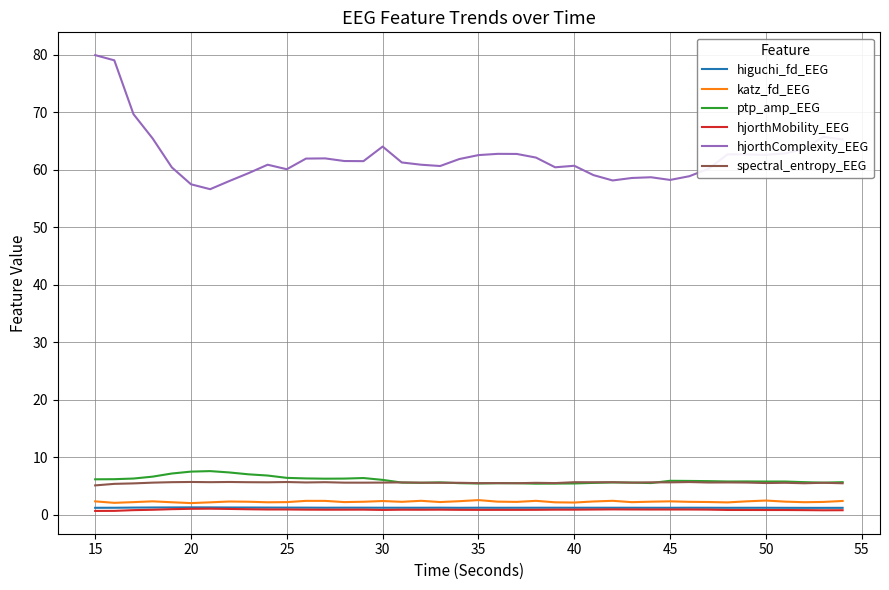

Which series has the largest range (max minus min)?

hjorthComplexity_EEG